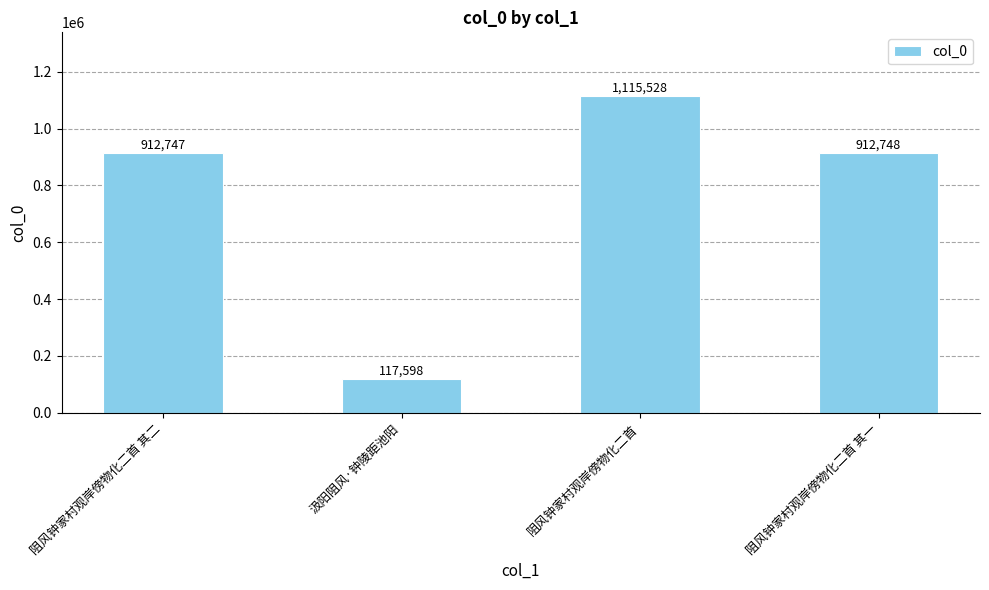

How many data points are less than 912748?

2